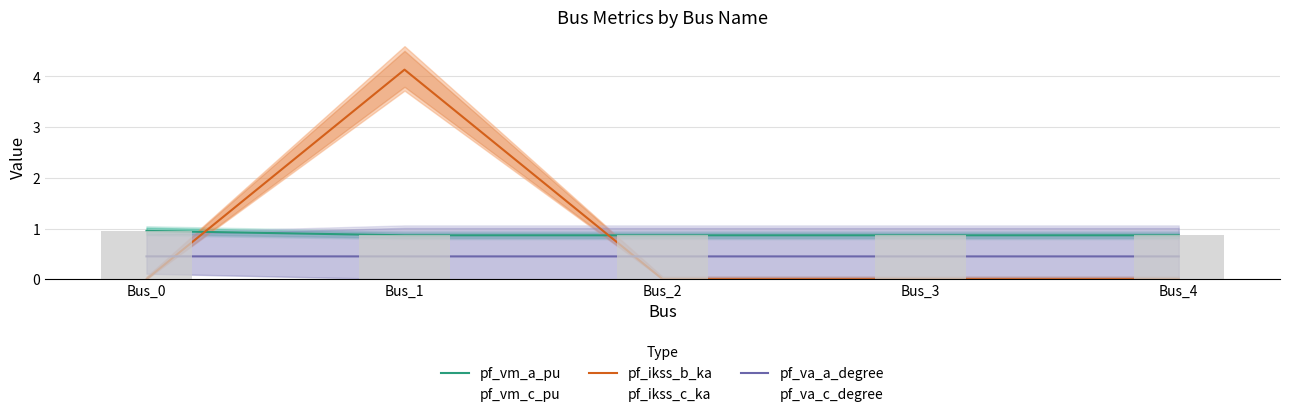

Read the pf_vm_a_pu value at Bus_1.

0.9